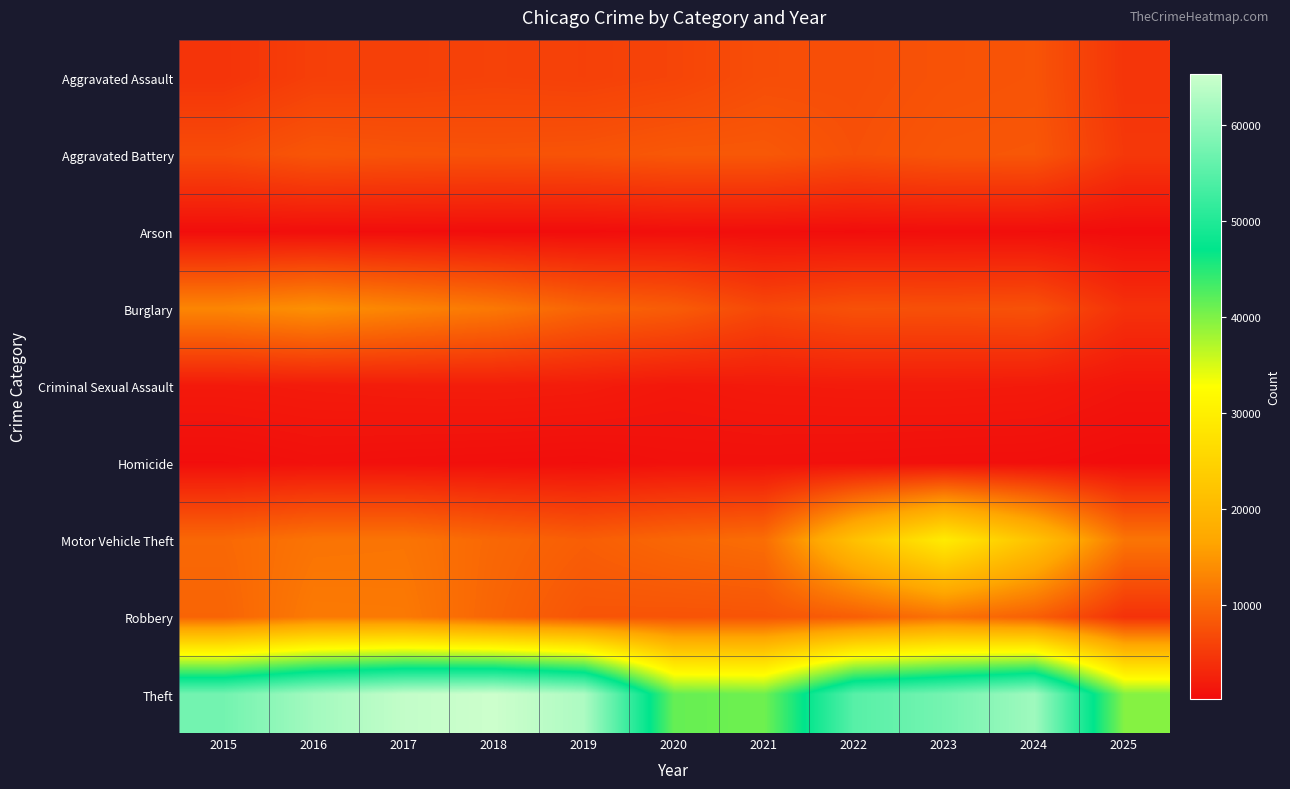

At which category is the sum across all series the highest?

2023